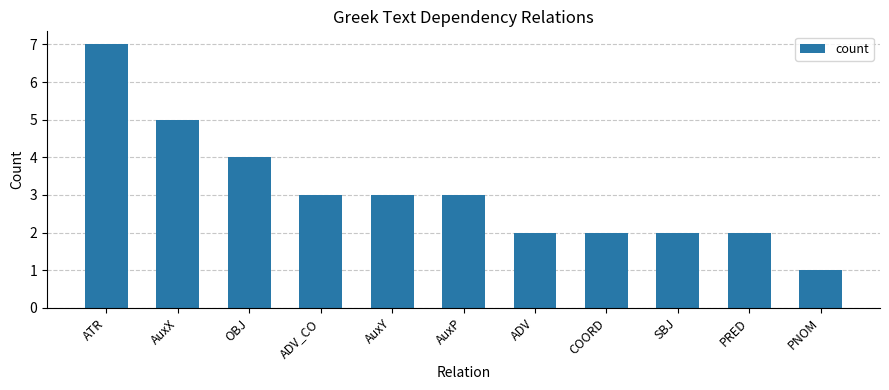

What is the value of the 10th bar from the left?

2